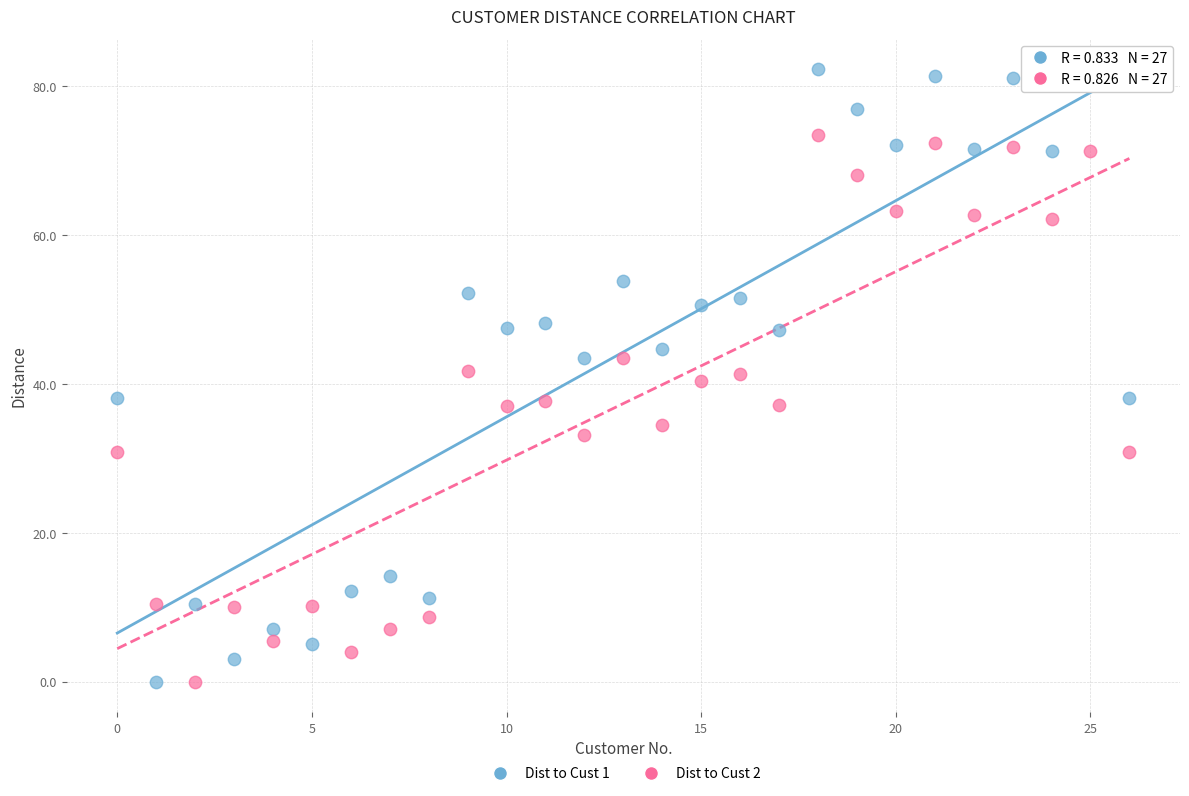

Across all data points, what is the range of Y values (max minus min)?

82.2